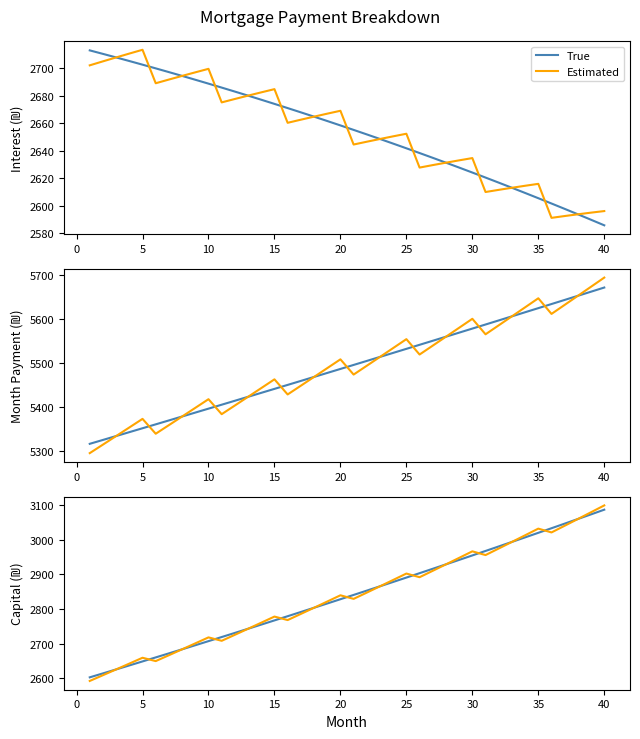

How many data points in Estimated are above 2839?

20